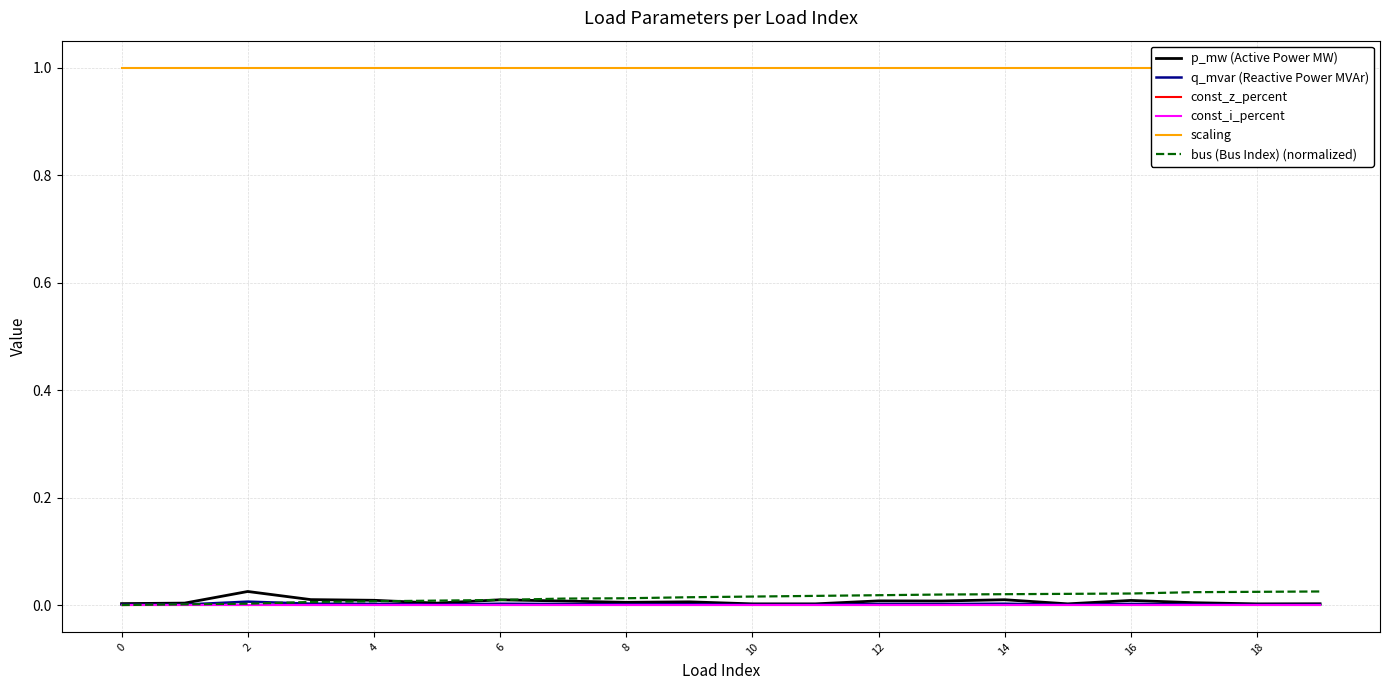

Does the chart have visible grid lines?

Yes